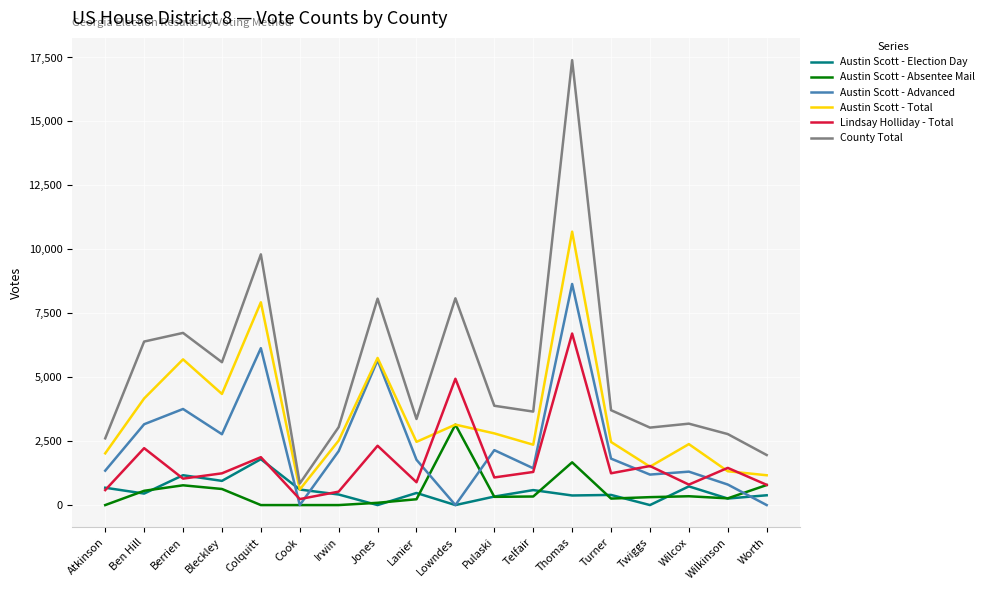

True or false: County Total and Austin Scott - Absentee Mail cross at least once.

False